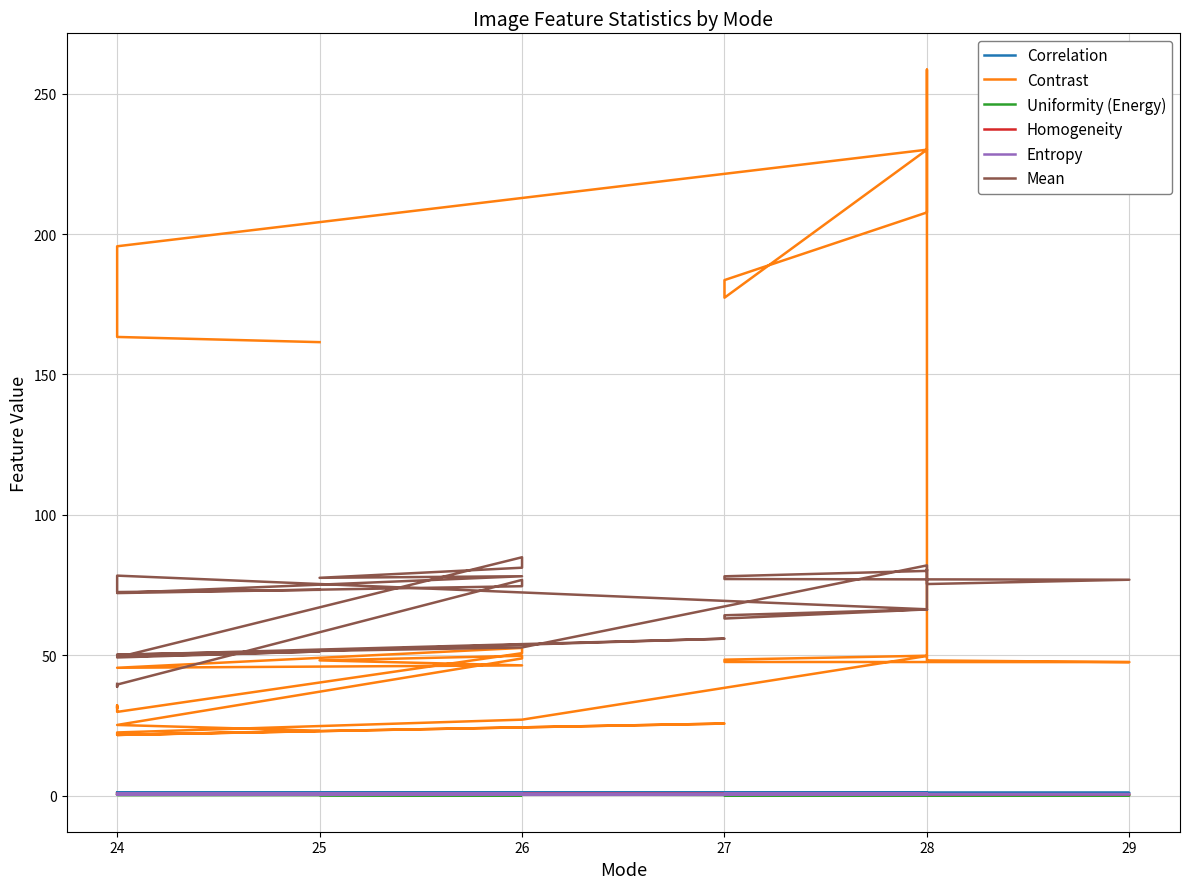

At which category does the chart reach its peak across all series?

28